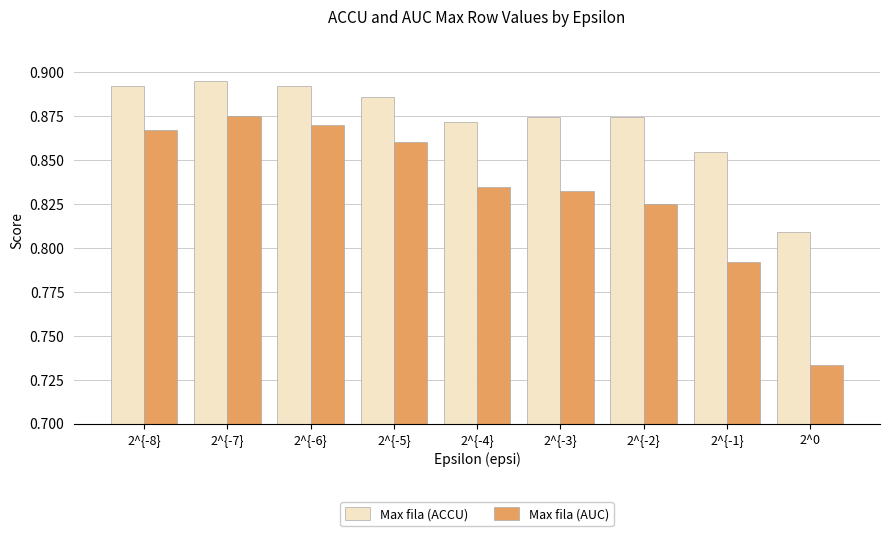

Count the Max fila (ACCU) values in the range 0 to 1.

9